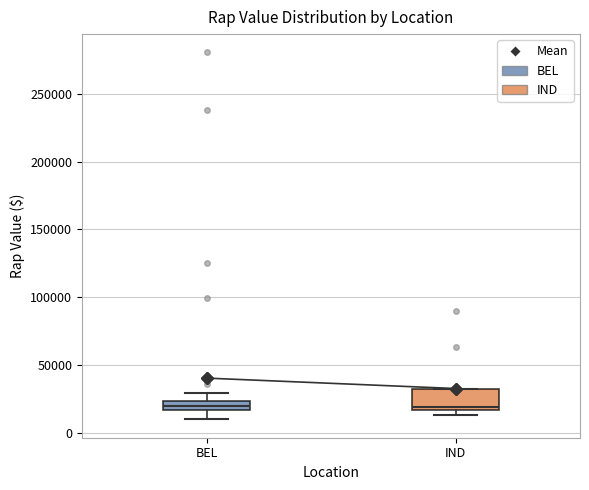

Where is the upper edge of the box for IND on the y-axis? The values are not printed on the chart, so give them approximately, as read against the axis.

35000